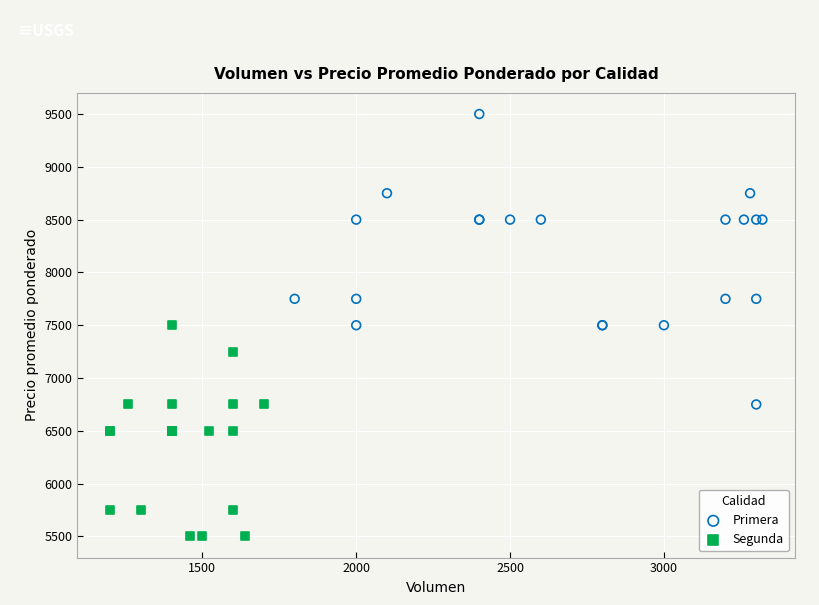

What are all the series names shown in the legend?

Primera, Segunda